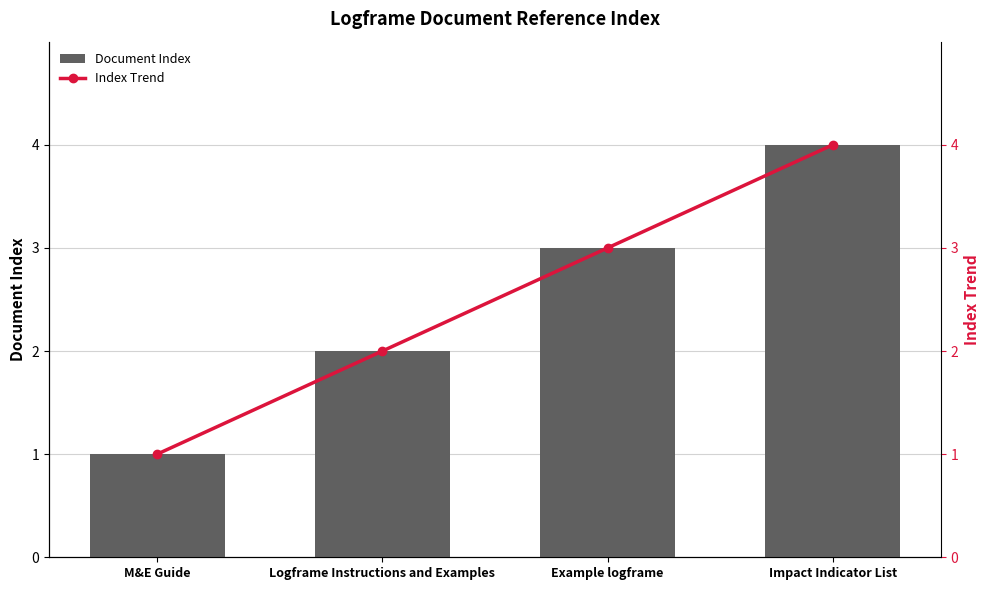

Which series has the largest total across all categories?

Document Index